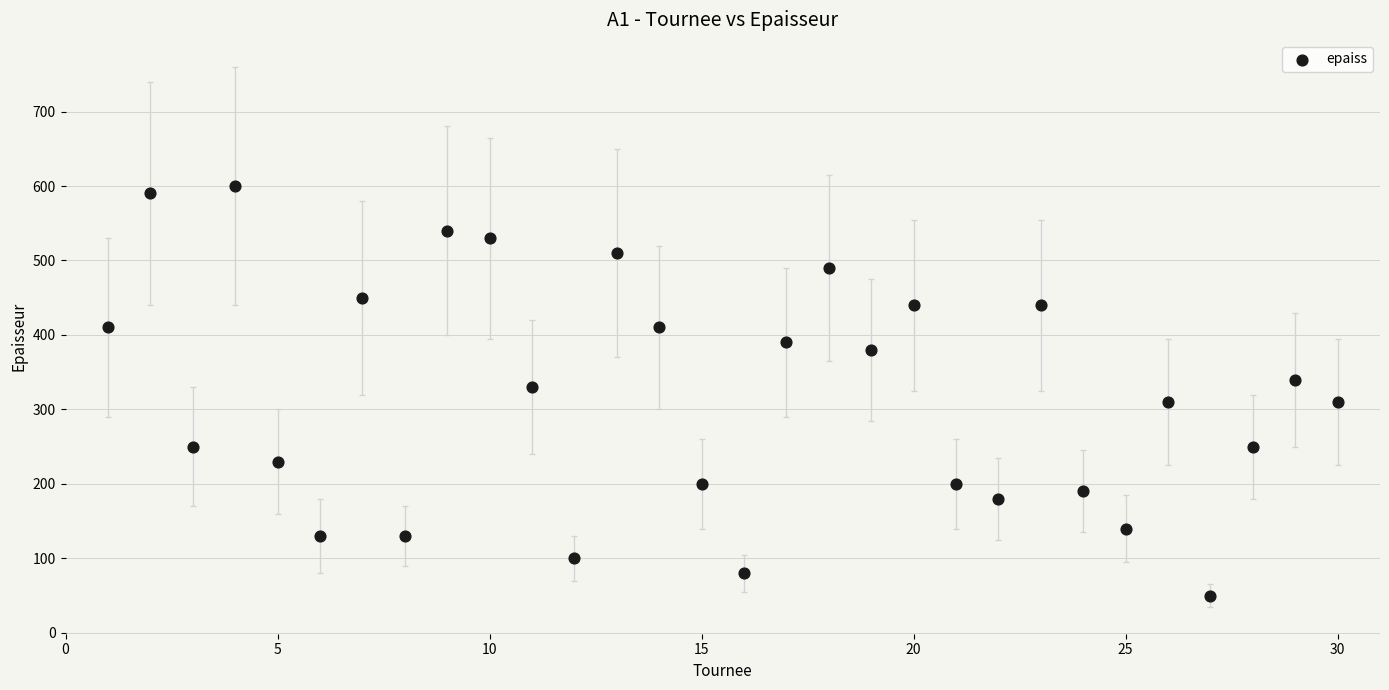

What is the range of X values (max minus min)?

29